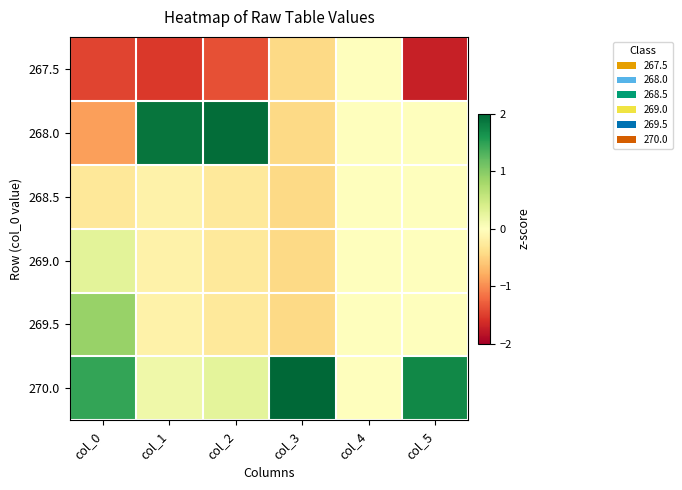

At how many categories does at least one series exceed 1?

5